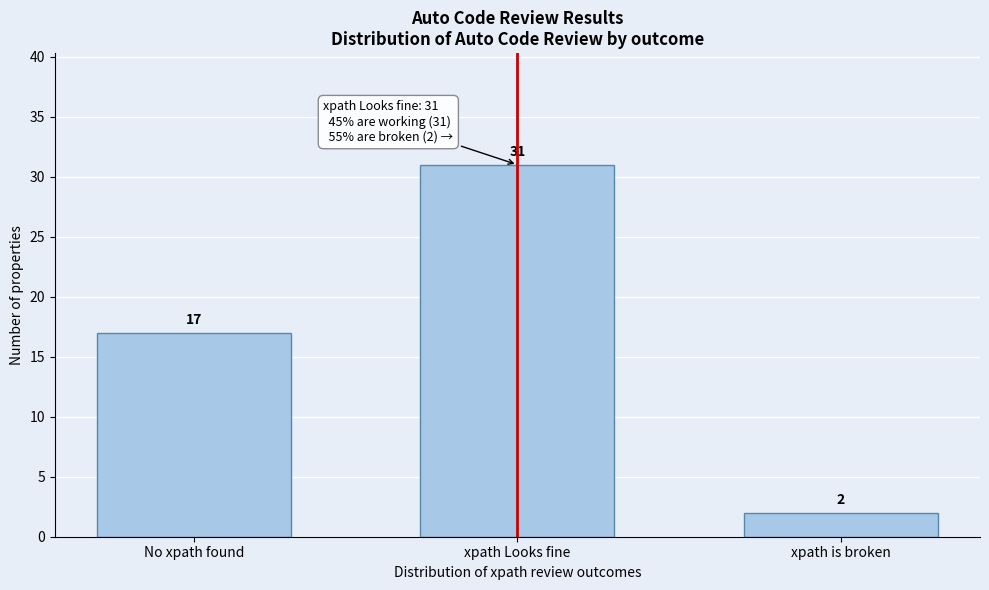

Reading right to left, what are all the values shown in this chart?

xpath is broken=2	xpath Looks fine=31	No xpath found=17